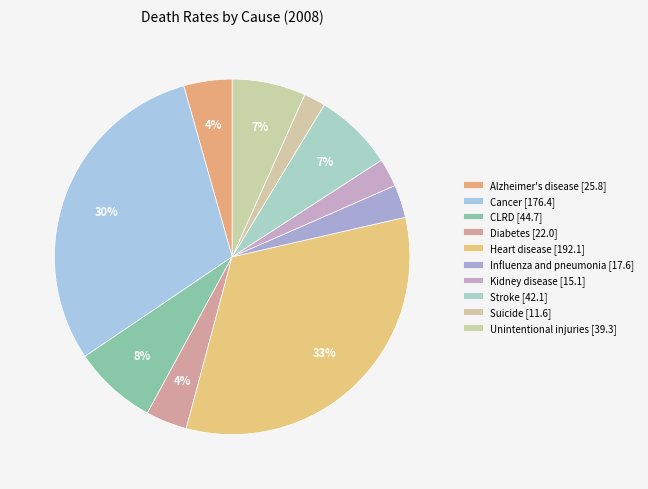

To the nearest percent, what is the combined percentage of Suicide and Cancer?

32%